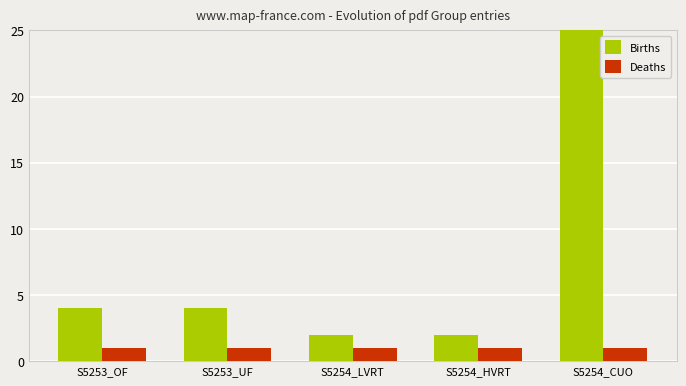

Is the value of Births at S5253_UF greater than the value of Deaths at S5254_HVRT?

Yes